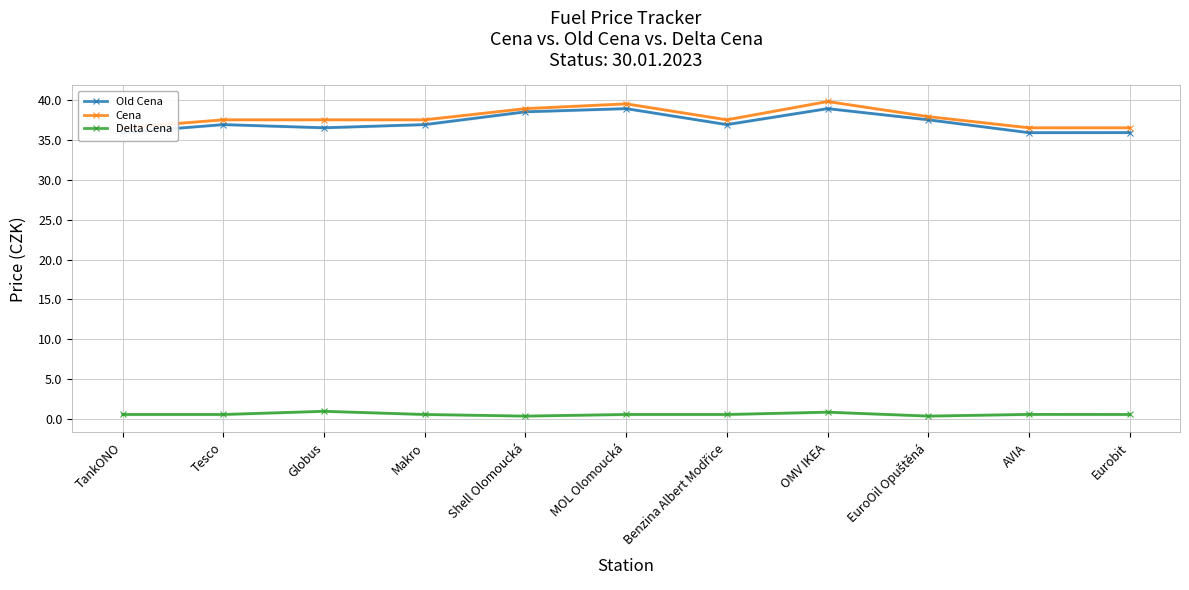

True or false: Old Cena and Delta Cena intersect in this chart.

False